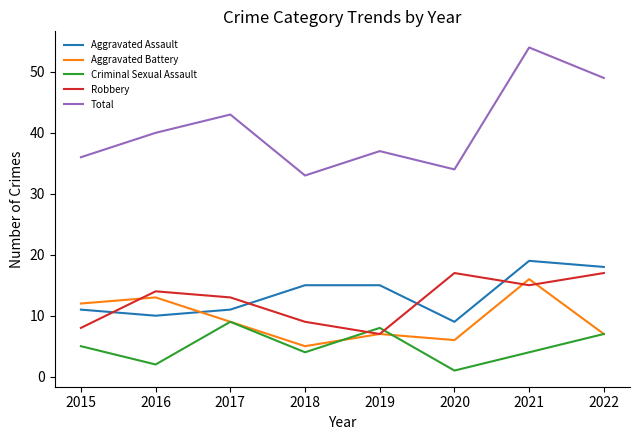

List the series in order of their peak value, highest first.

Total, Aggravated Assault, Robbery, Aggravated Battery, Criminal Sexual Assault